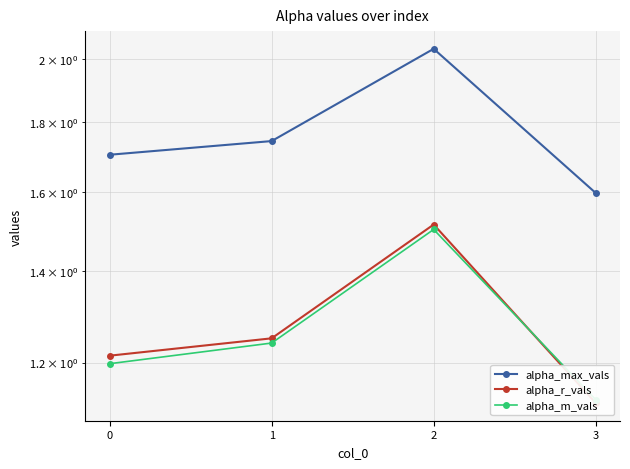

What is the difference between the maximum and minimum values in the alpha_max_vals series?

0.4